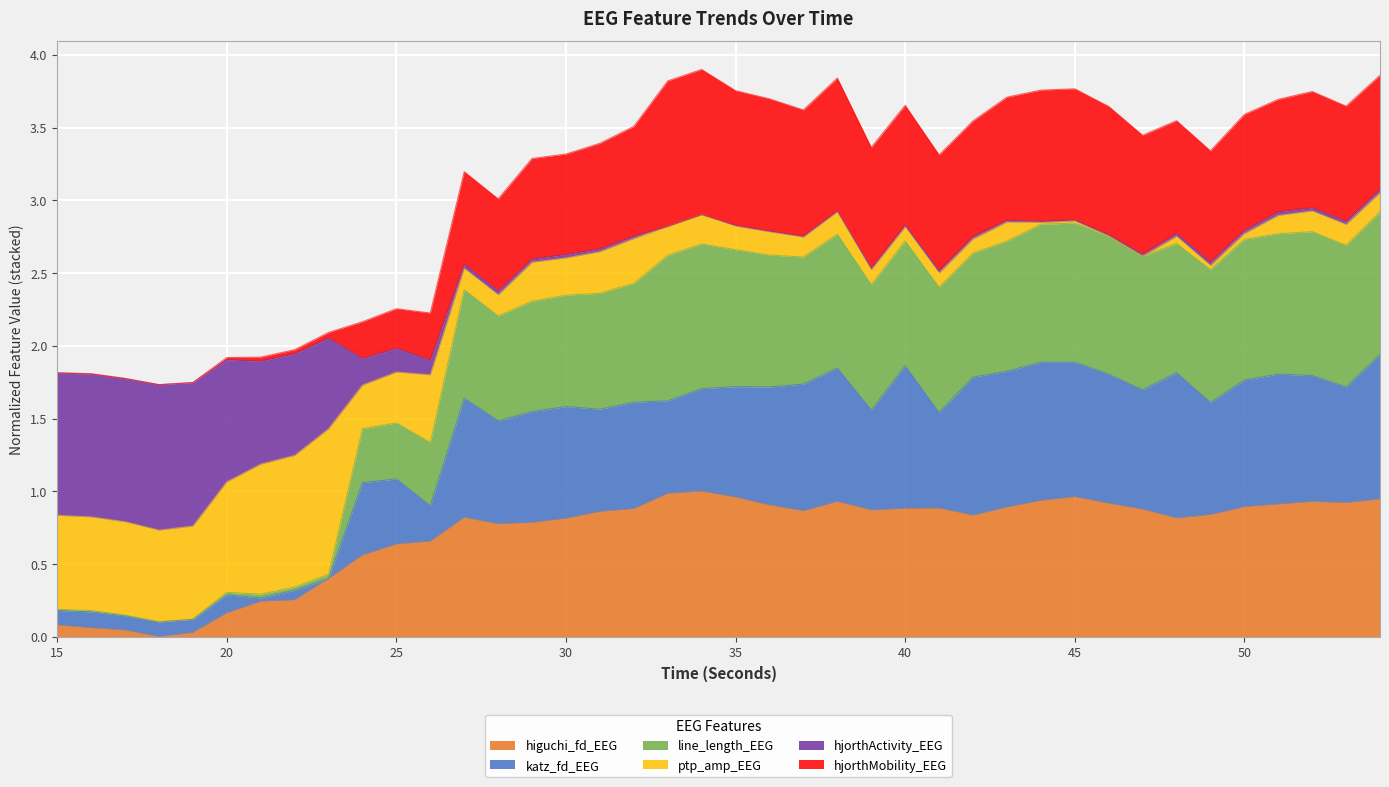

What are all the series names shown in the legend?

higuchi_fd_EEG, katz_fd_EEG, line_length_EEG, ptp_amp_EEG, hjorthActivity_EEG, hjorthMobility_EEG